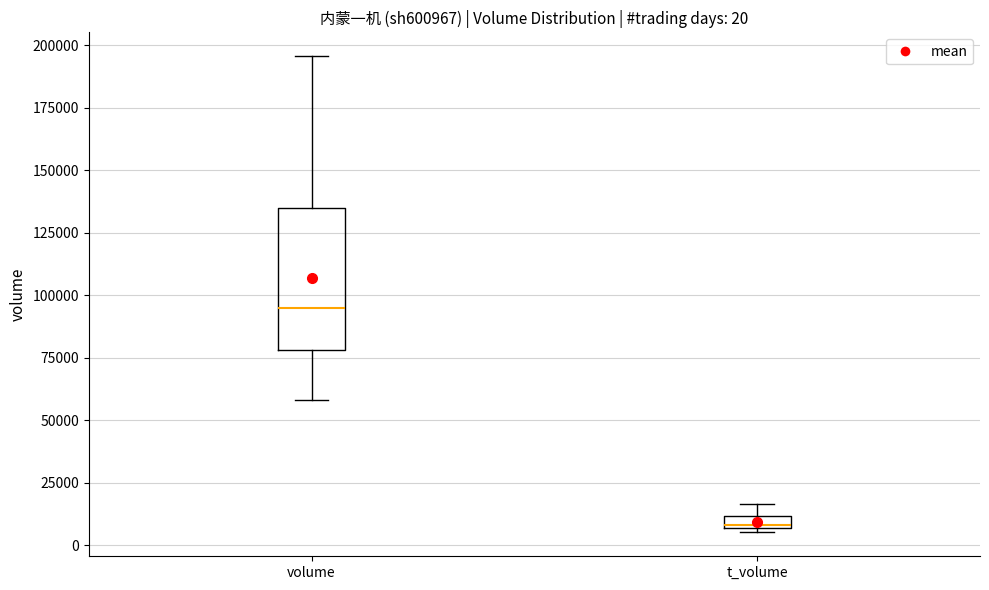

Comparing the boxes themselves (not the whiskers), which one is the tallest?

volume